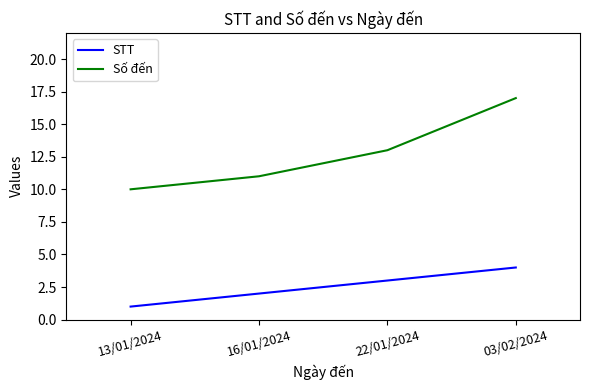

Which series has the largest range (max minus min)?

Số đến